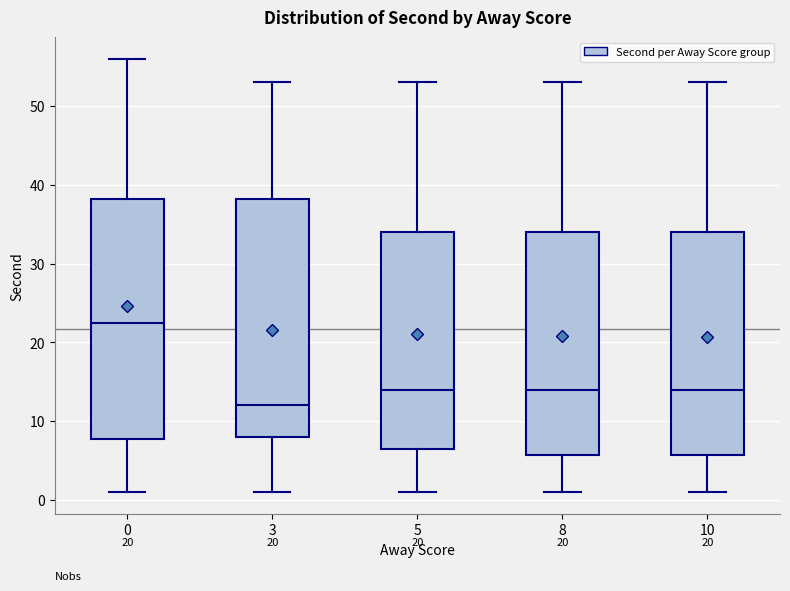

Reading left to right, read every box against the y-axis: the position of its median line, the range the box covers, and the ends of its whiskers. The values are not printed on the chart, so give them approximately, as read against the axis.

0: median 23, box 8 to 38, whiskers 1 to 56
3: median 12, box 8 to 38, whiskers 1 to 53
5: median 14, box 7 to 34, whiskers 1 to 53
8: median 14, box 6 to 34, whiskers 1 to 53
10: median 14, box 6 to 34, whiskers 1 to 53